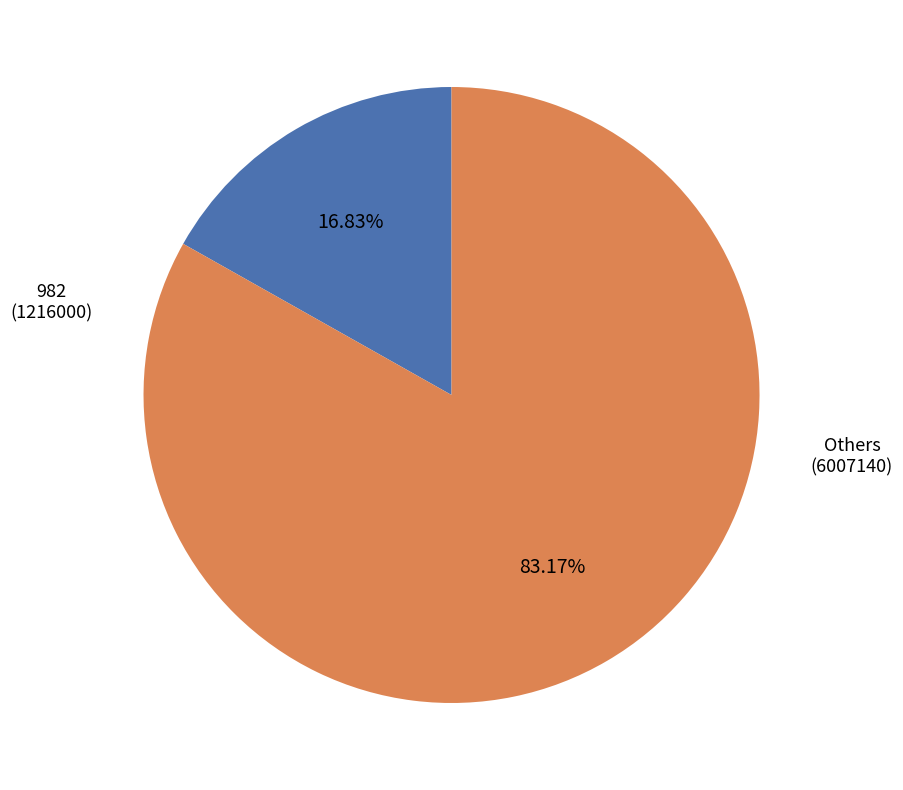

Is there a majority slice in this chart?

Yes